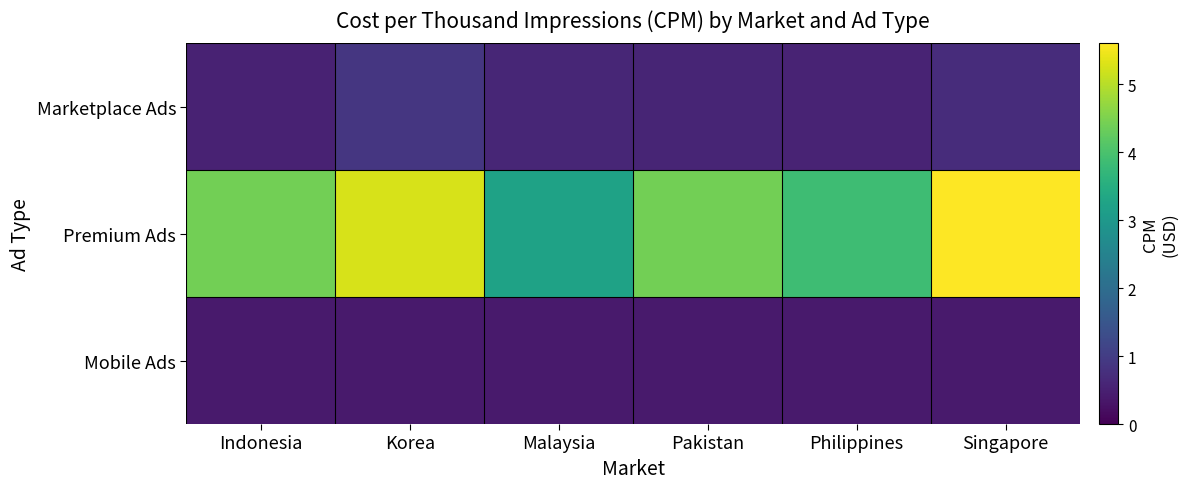

Reading left to right, list all the values displayed in this chart.

Marketplace Ads: Indonesia=0.5	Korea=0.9	Malaysia=0.6	Pakistan=0.6	Philippines=0.6	Singapore=0.7
Premium Ads: Indonesia=4.4	Korea=5.2	Malaysia=3.2	Pakistan=4.4	Philippines=3.9	Singapore=5.6
Mobile Ads: Indonesia=0.4	Korea=0.4	Malaysia=0.4	Pakistan=0.4	Philippines=0.4	Singapore=0.4